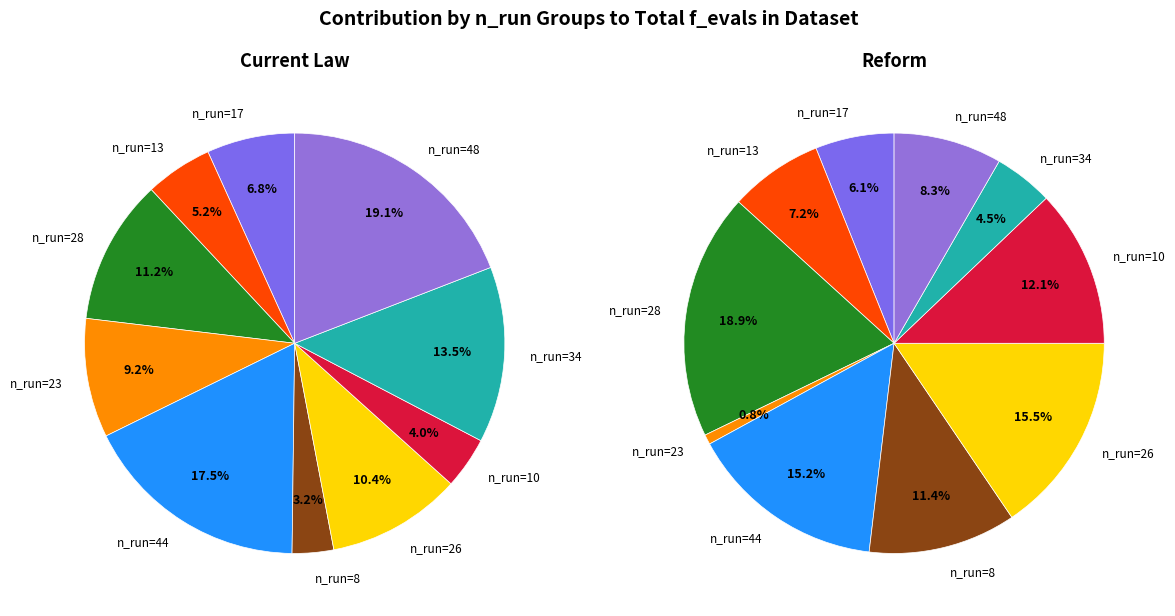

To the nearest percent, what is the combined percentage of n_run=17 and n_run=10?

18%